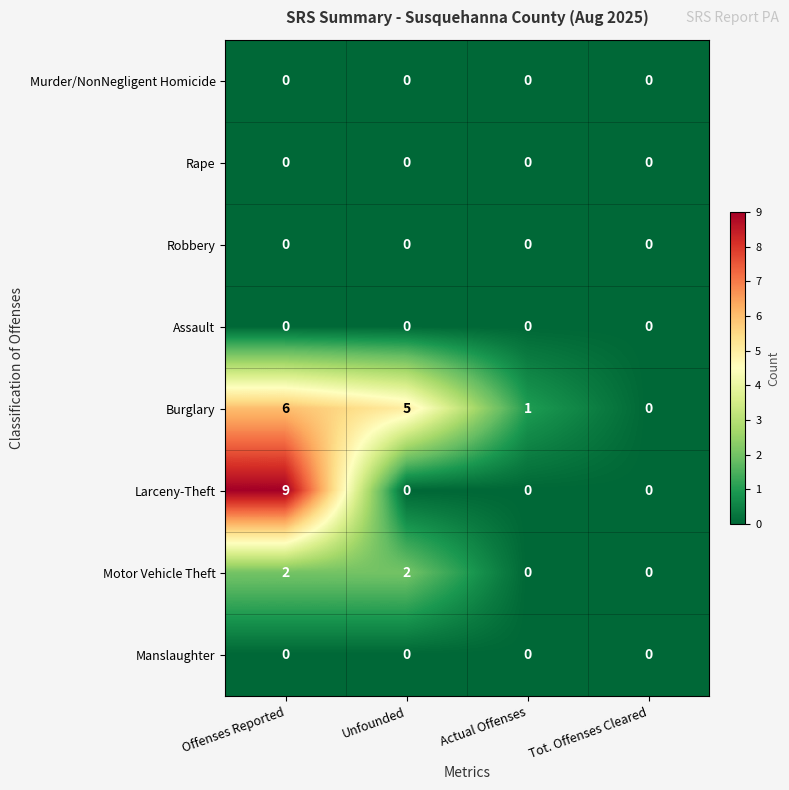

Between Offenses Reported and Tot. Offenses Cleared, which series saw the biggest shift?

Larceny-Theft